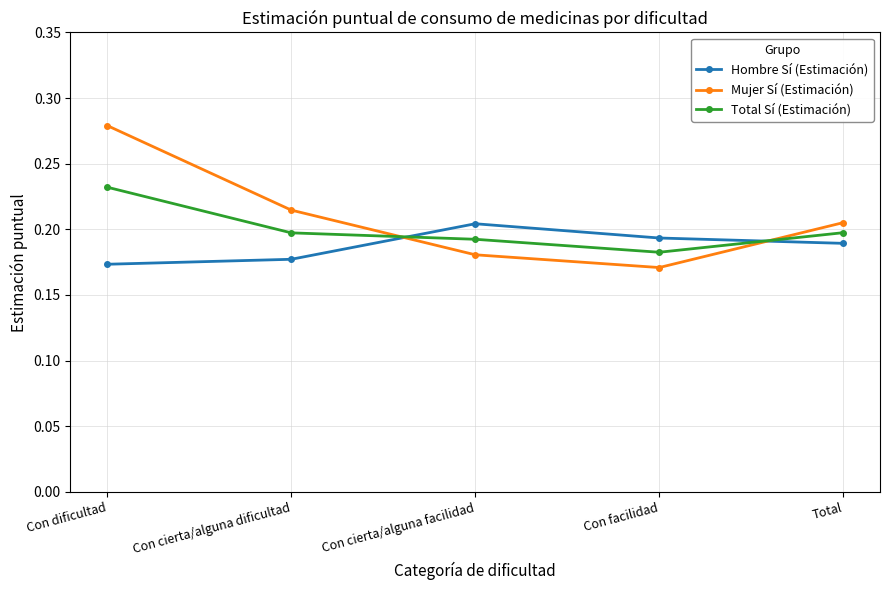

Which category has the highest value in the Total Sí (Estimación) series?

Con dificultad